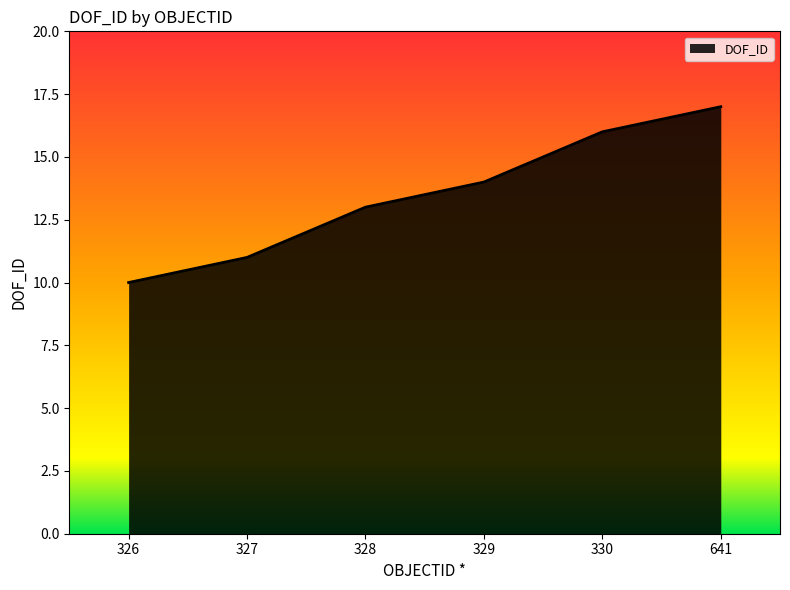

What is the sum of the values at 327 and 641?

28